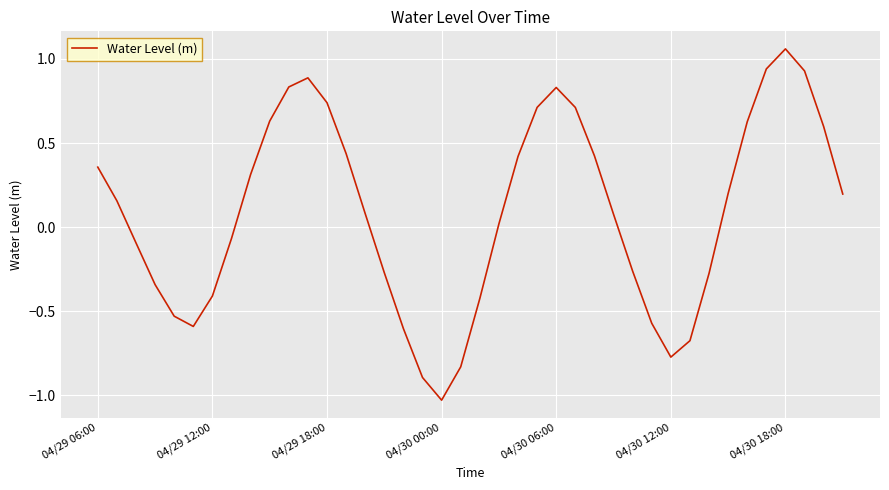

True or false: there are more than 2 points higher than both neighbors.

True